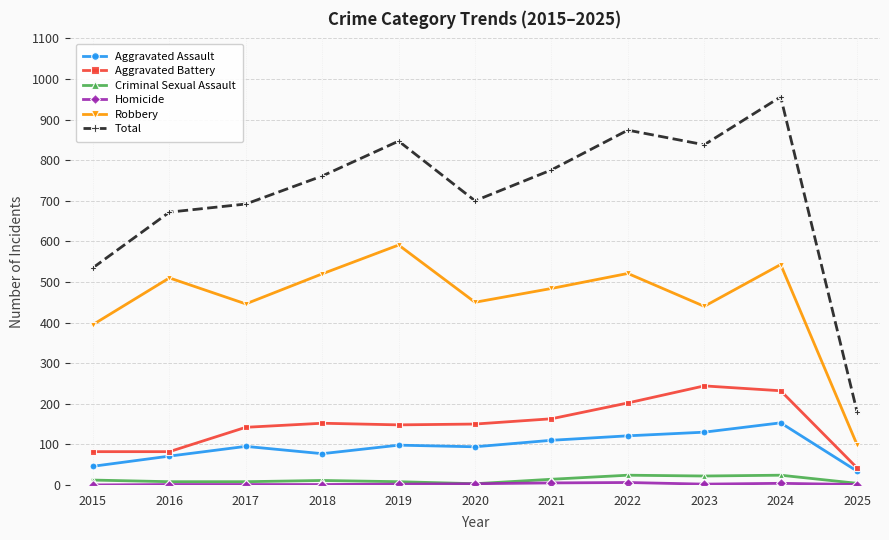

True or false: Aggravated Assault and Robbery cross at least once.

False